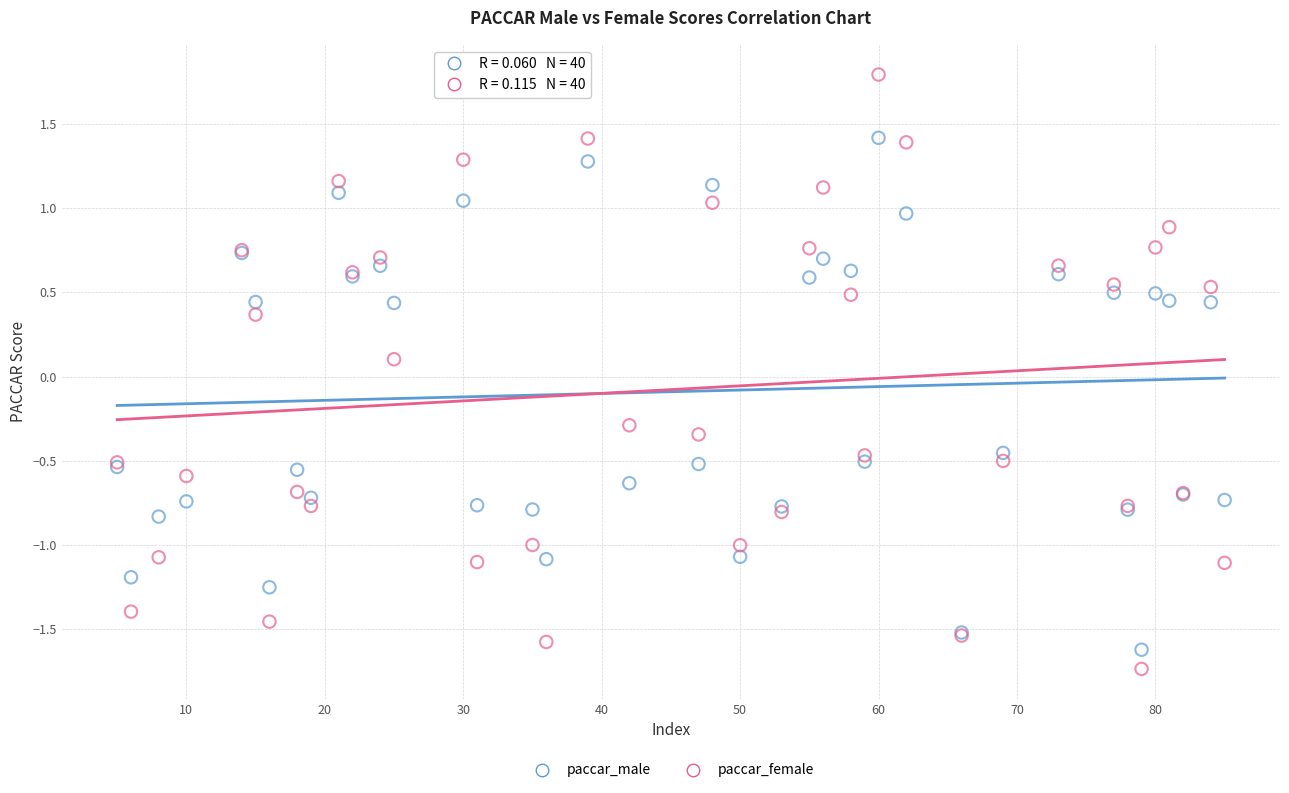

Which series has the largest Y range (max minus min)?

paccar_female